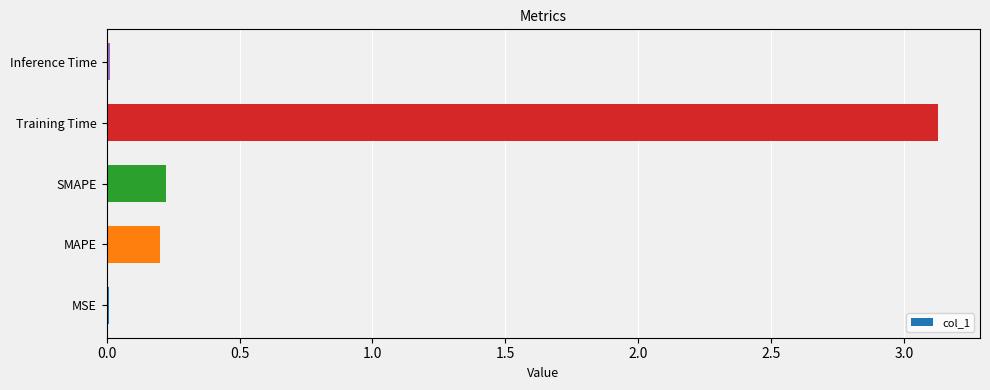

Between Inference Time and SMAPE, which is larger?

SMAPE